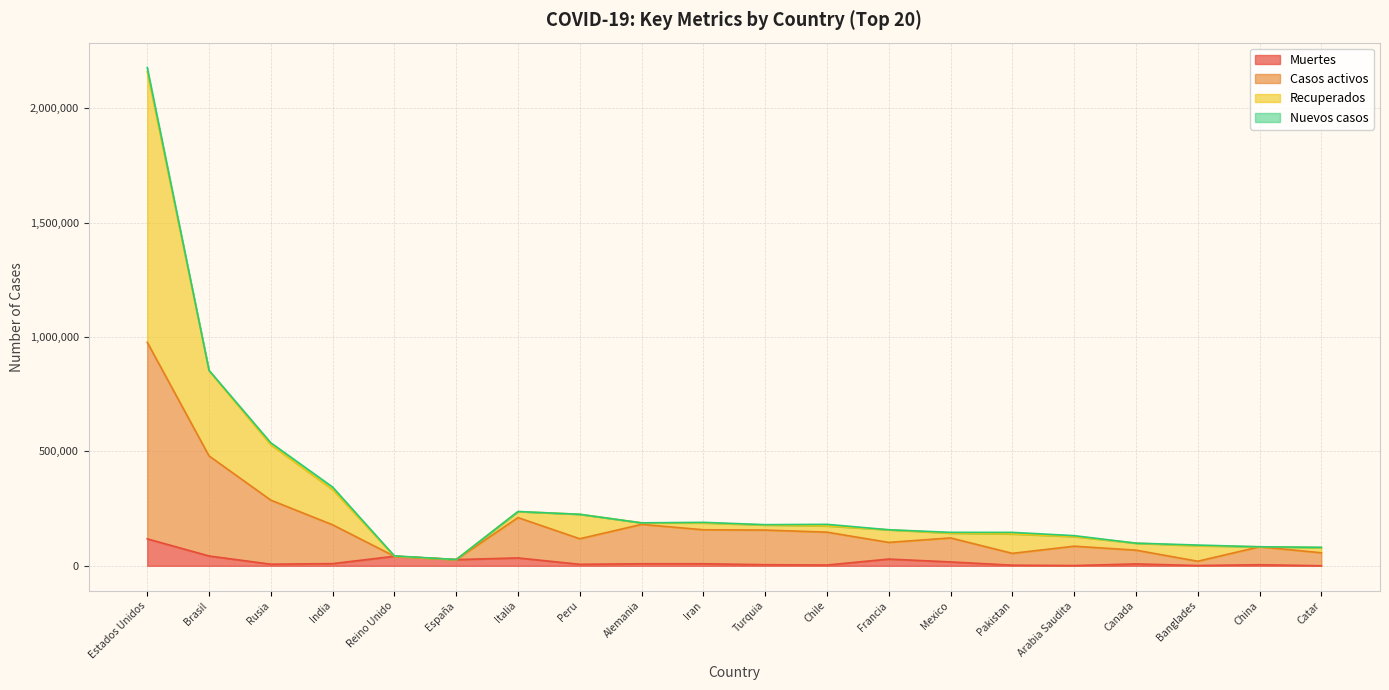

Rank the series by their maximum value, from lowest to highest.

Muertes, Casos activos, Recuperados